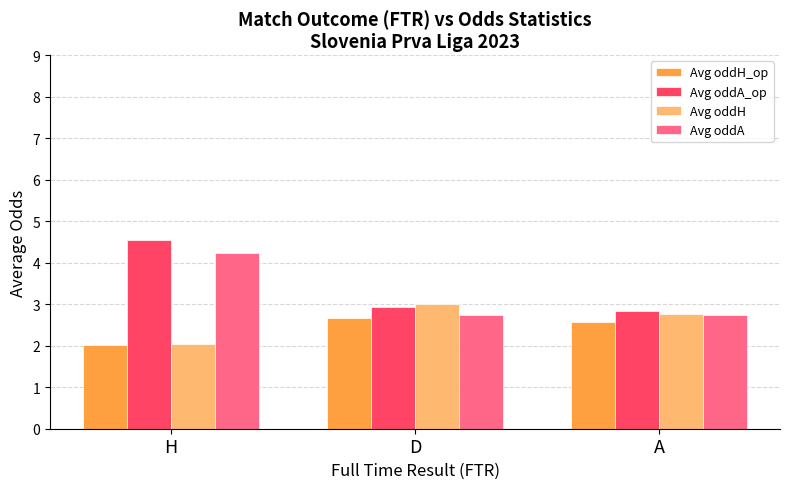

Is it true that Avg oddH equals 2.0 at H?

True